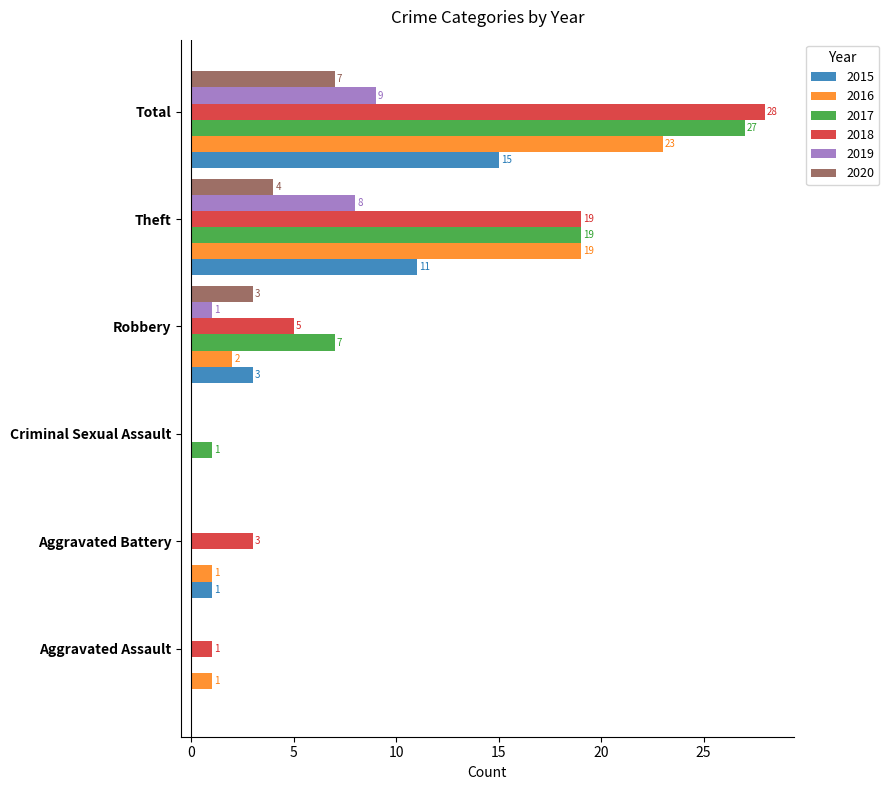

Which series has the largest total across all categories?

2018